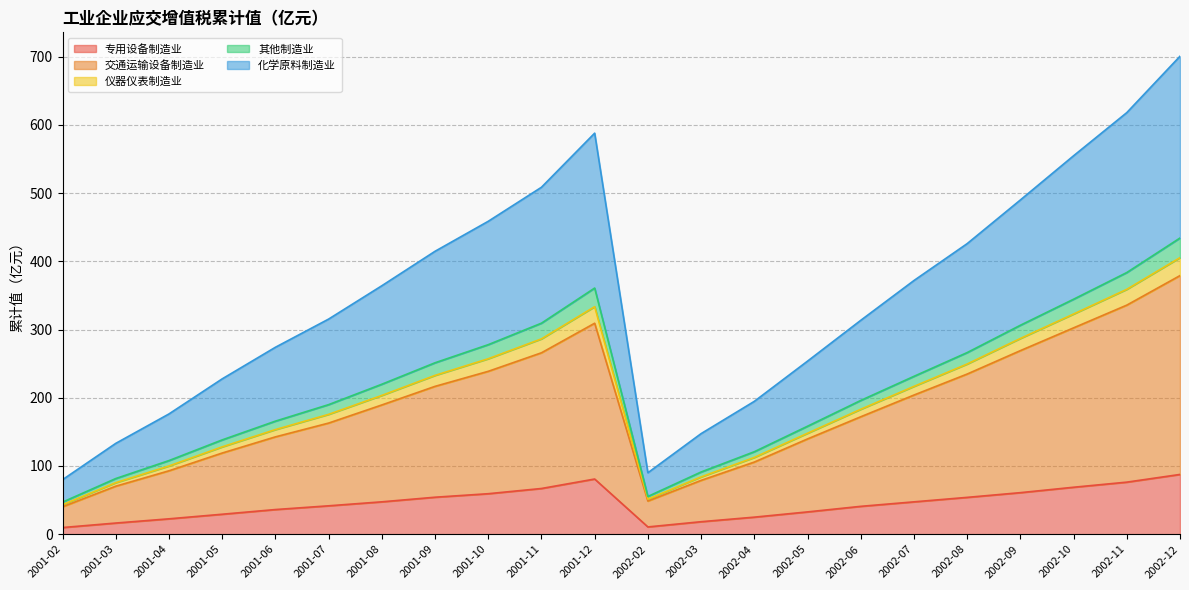

Which has a higher value, 2001-12 or 2001-10?

2001-12